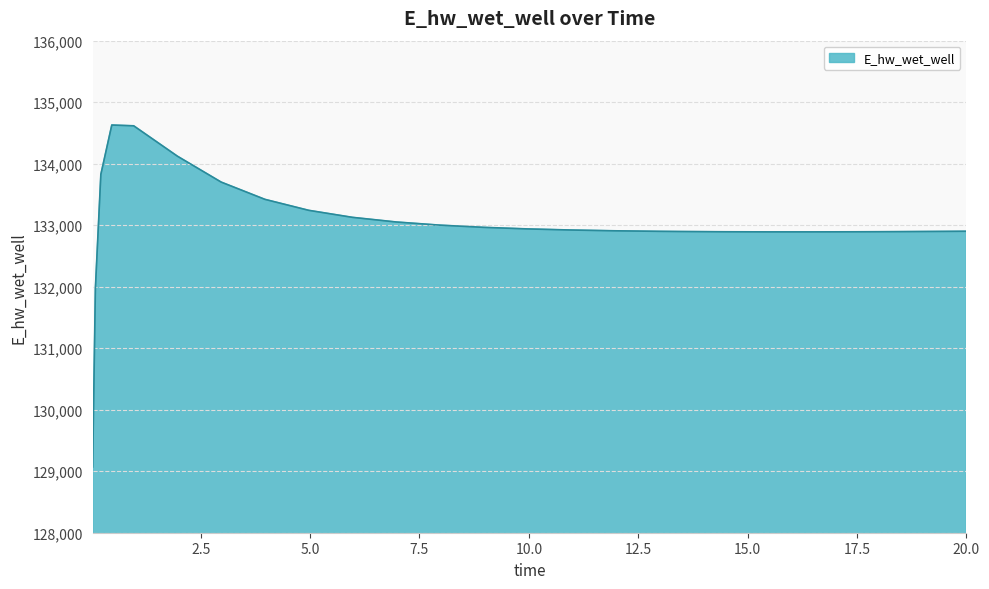

What is the greatest value displayed?

134628.4